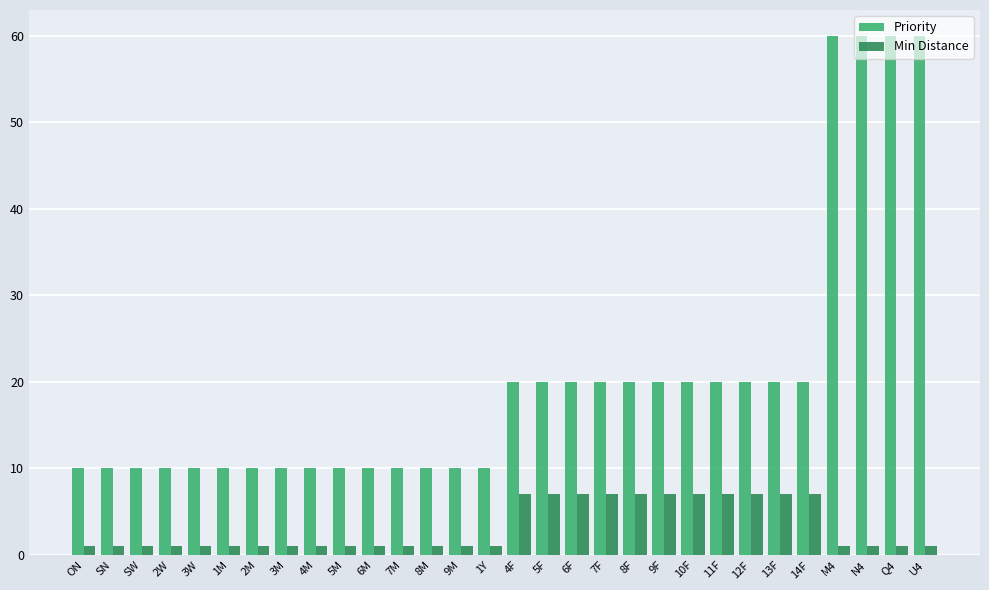

Reading left to right, transcribe all the data shown in this chart.

Priority: 10	10	10	10	10	10	10	10	10	10	10	10	10	10	10	20	20	20	20	20	20	20	20	20	20	20	60	60	60	60
Min Distance: 1	1	1	1	1	1	1	1	1	1	1	1	1	1	1	7	7	7	7	7	7	7	7	7	7	7	1	1	1	1